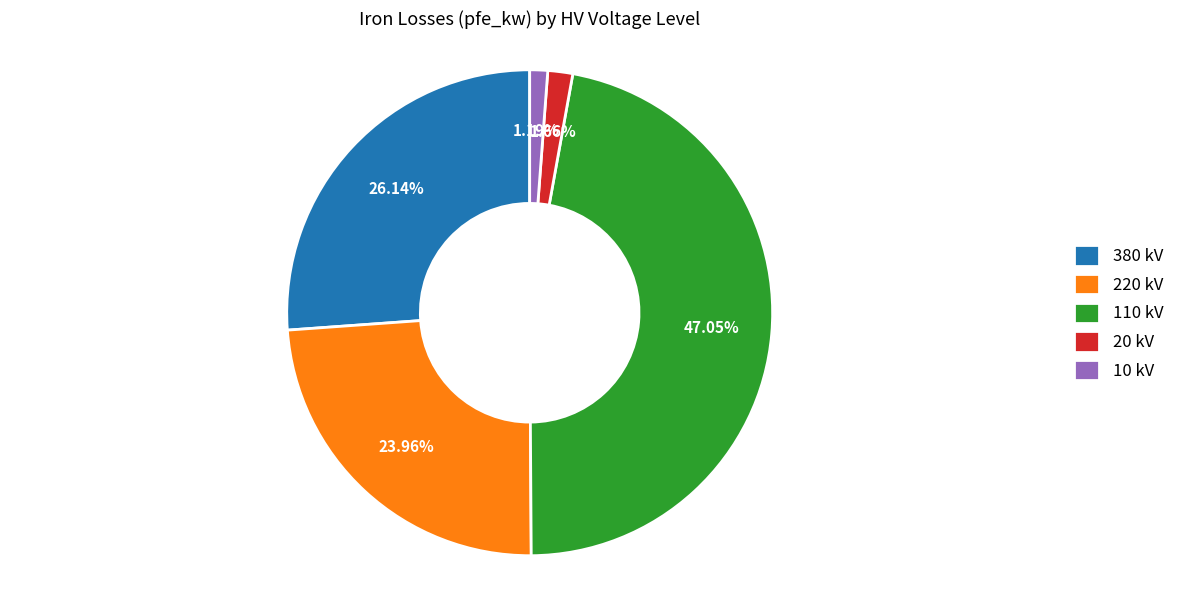

Combined, do 110 kV and 380 kV account for over 50%?

Yes